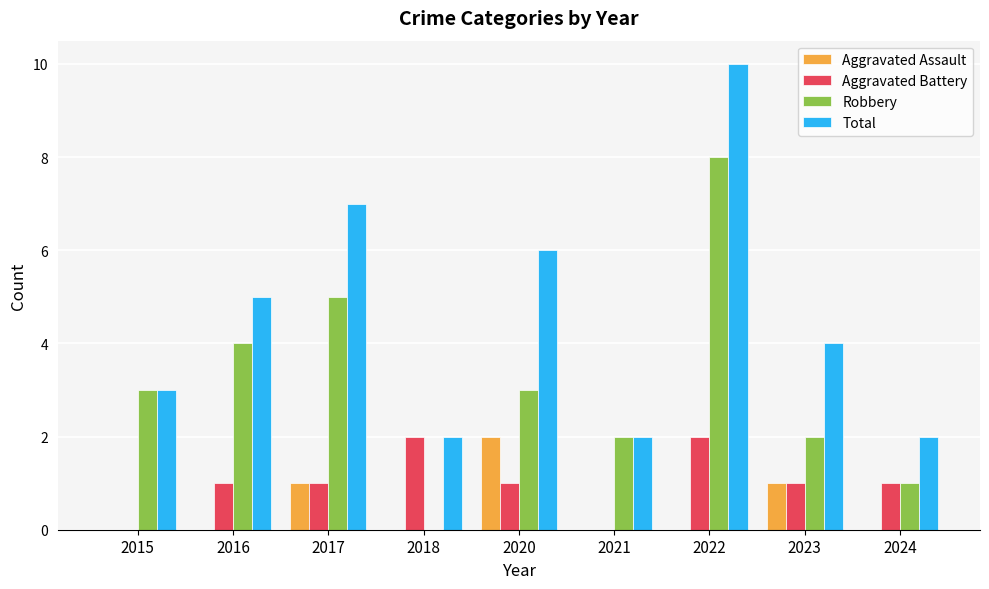

What is the total value across all series at 2022?

20